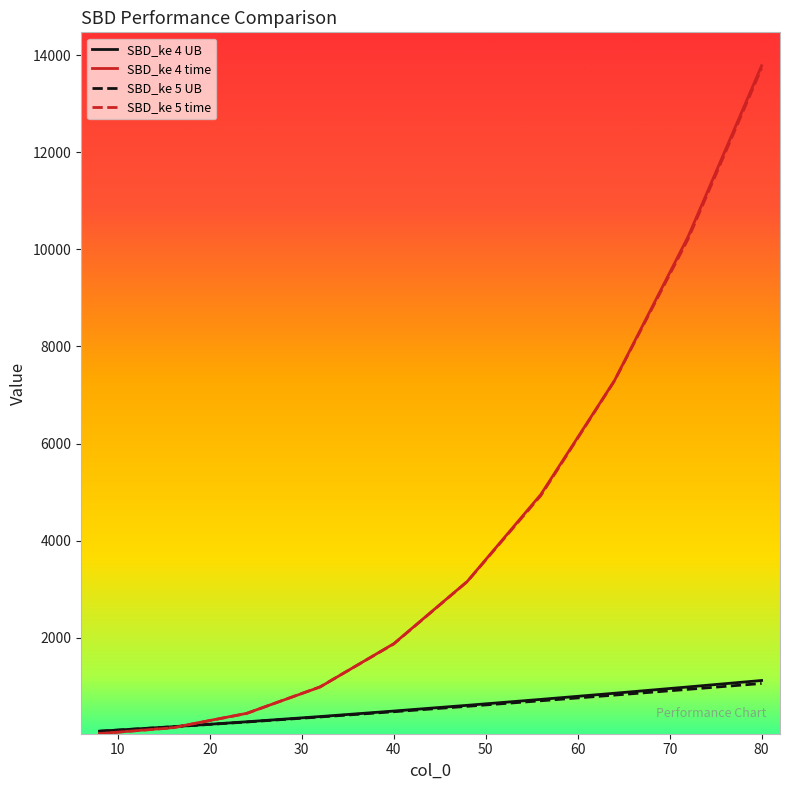

Which series has the largest range (max minus min)?

SBD_ke 4 time